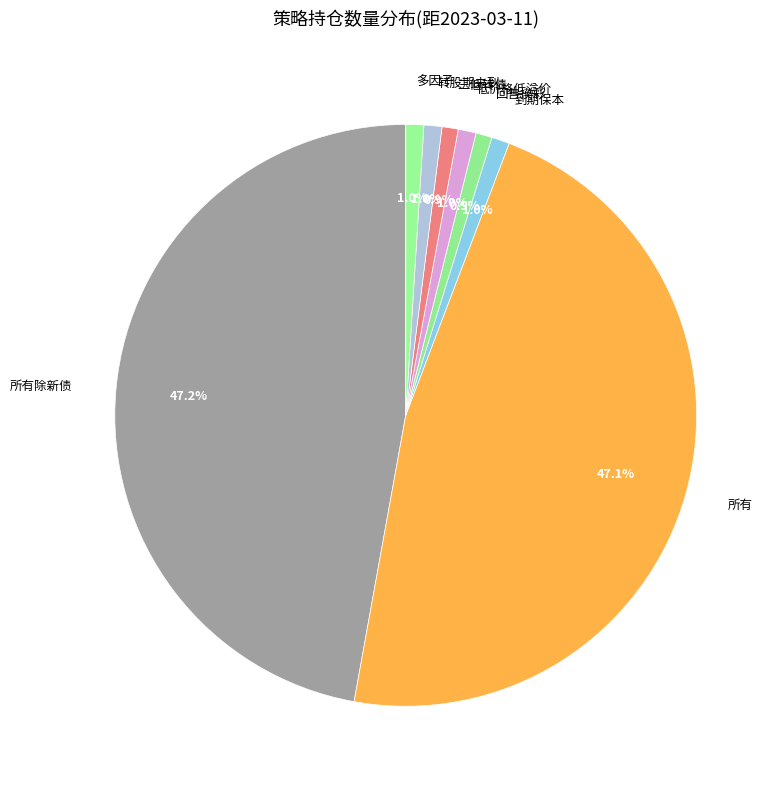

Does any single category account for the majority?

No